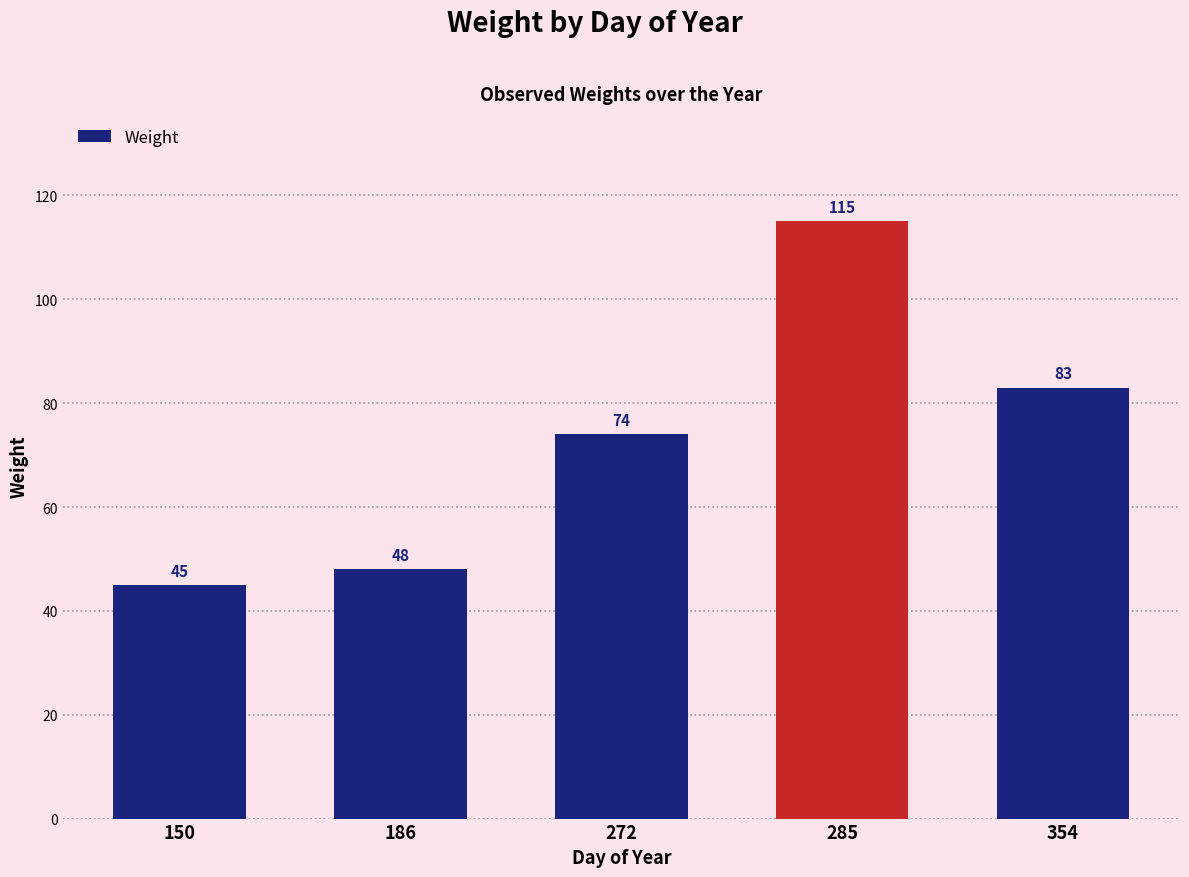

What value does the data have at 354?

83